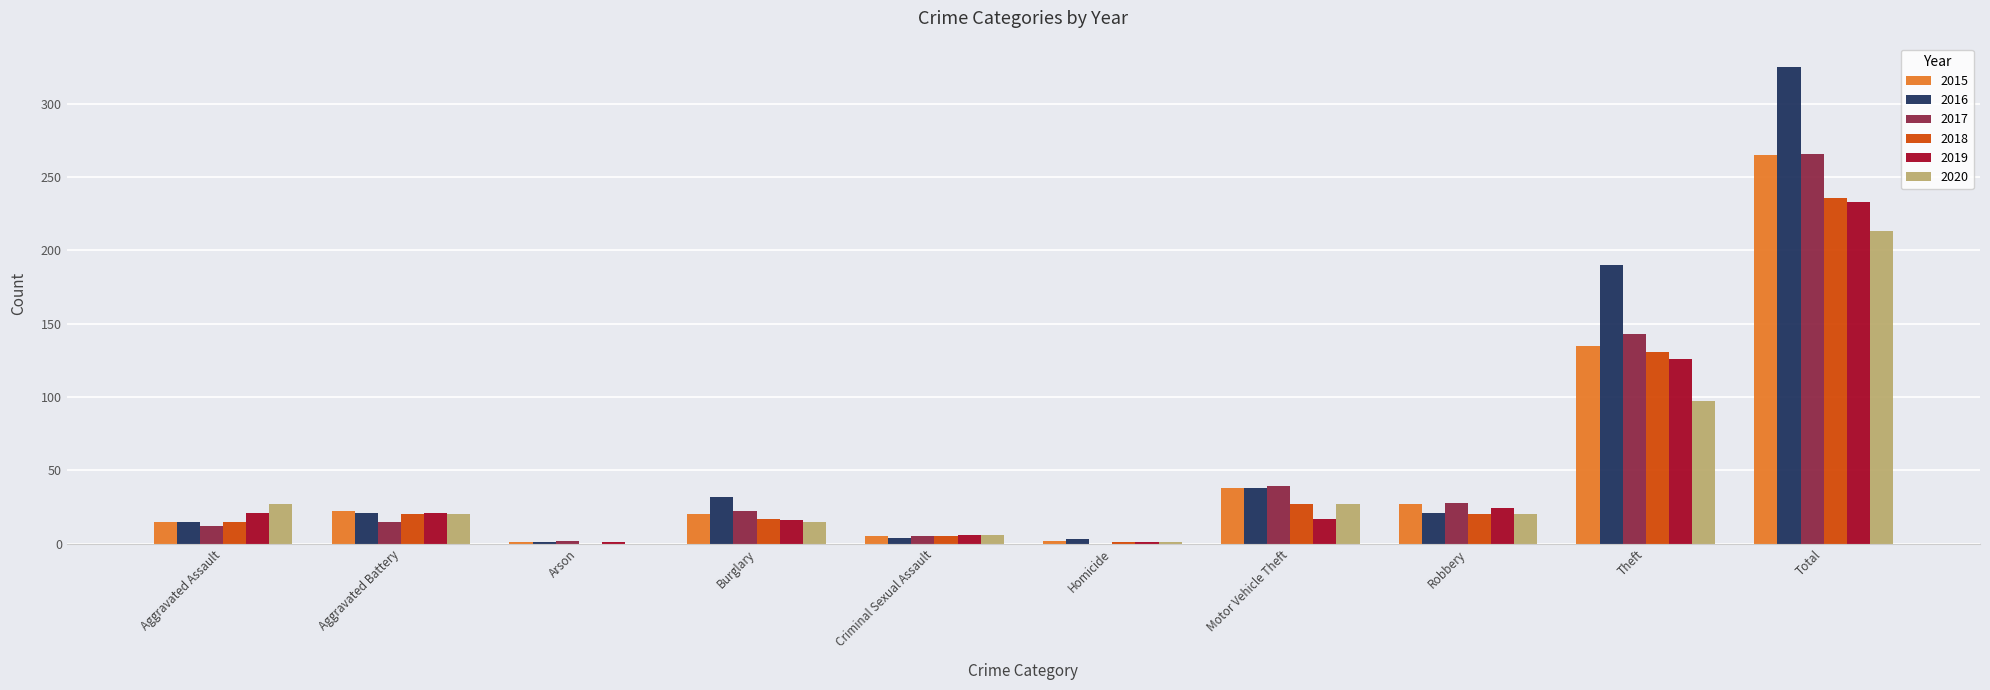

What is the sum of the 2018 values at Burglary and Total?

253